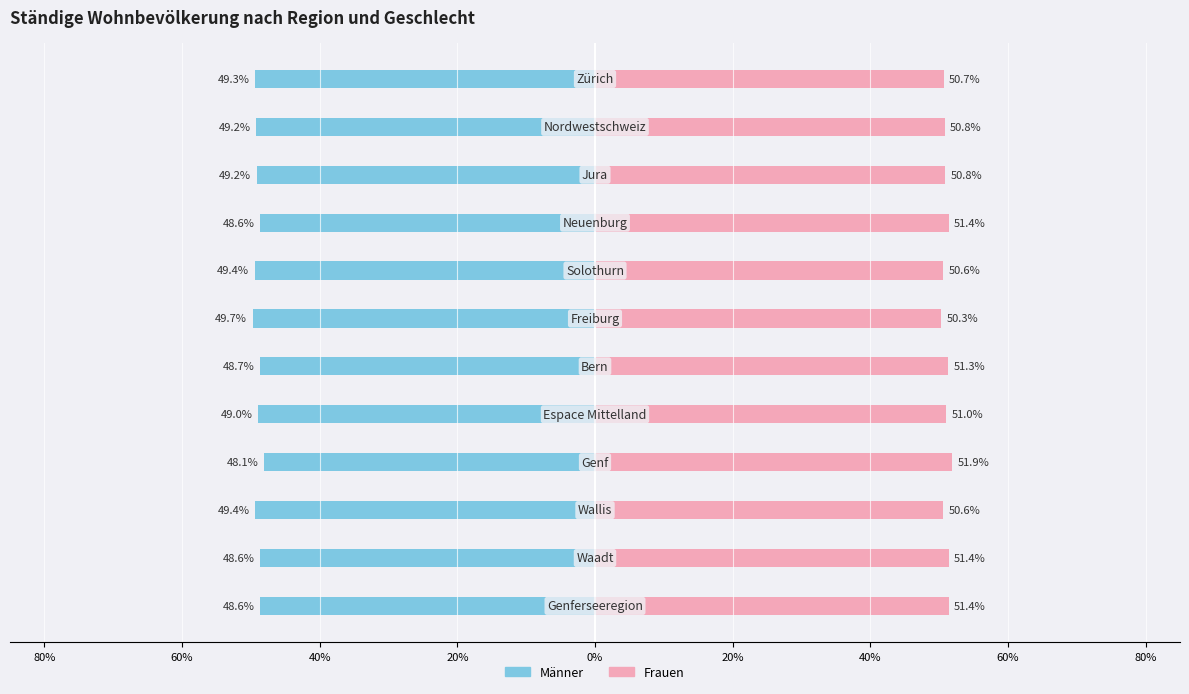

Rank the series by their maximum value, from lowest to highest.

Männer, Frauen